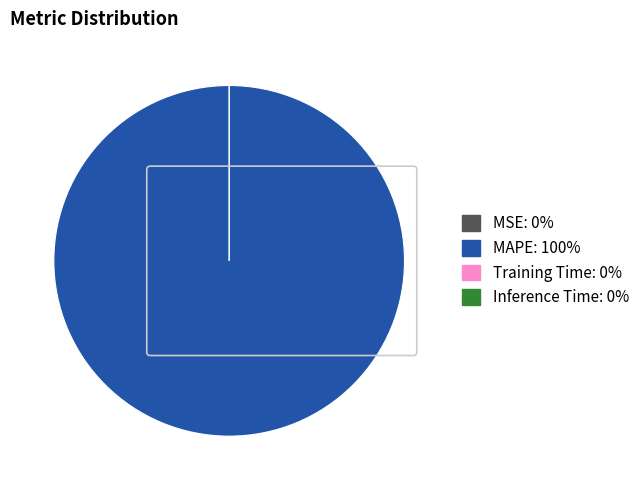

Which slice is the largest?

MAPE